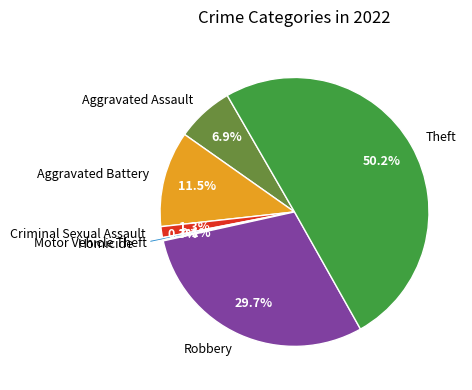

Which slice is the largest?

Theft